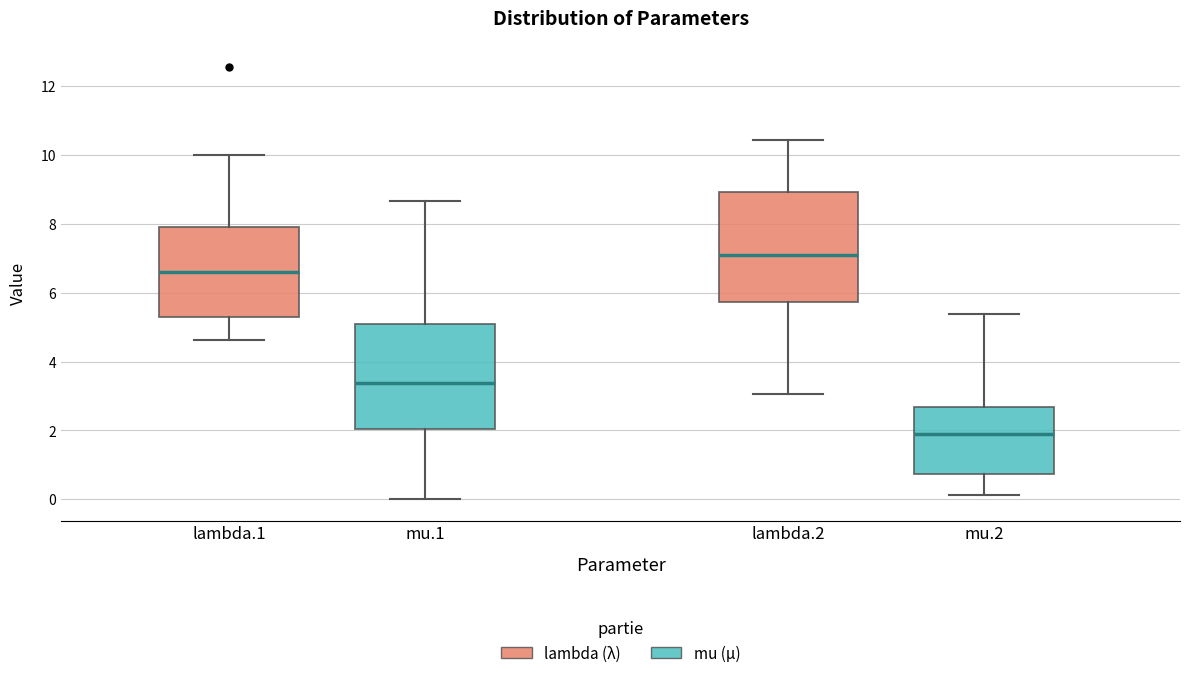

Where does the median line of the box for lambda.2 sit on the y-axis? The values are not printed on the chart, so give them approximately, as read against the axis.

7.0